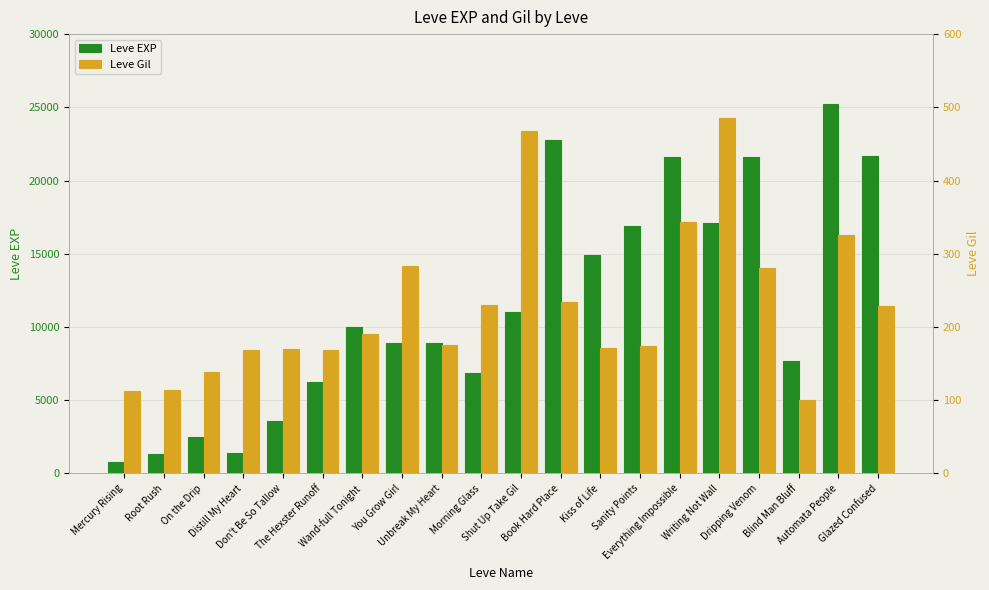

What position from the right is Sanity Points?

7